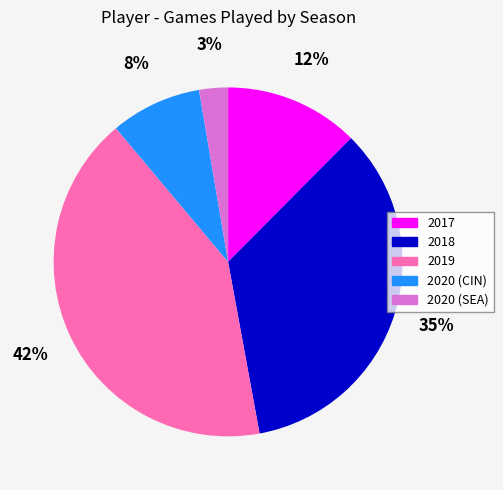

Combined, do 2017 and 2018 account for over 50%?

No